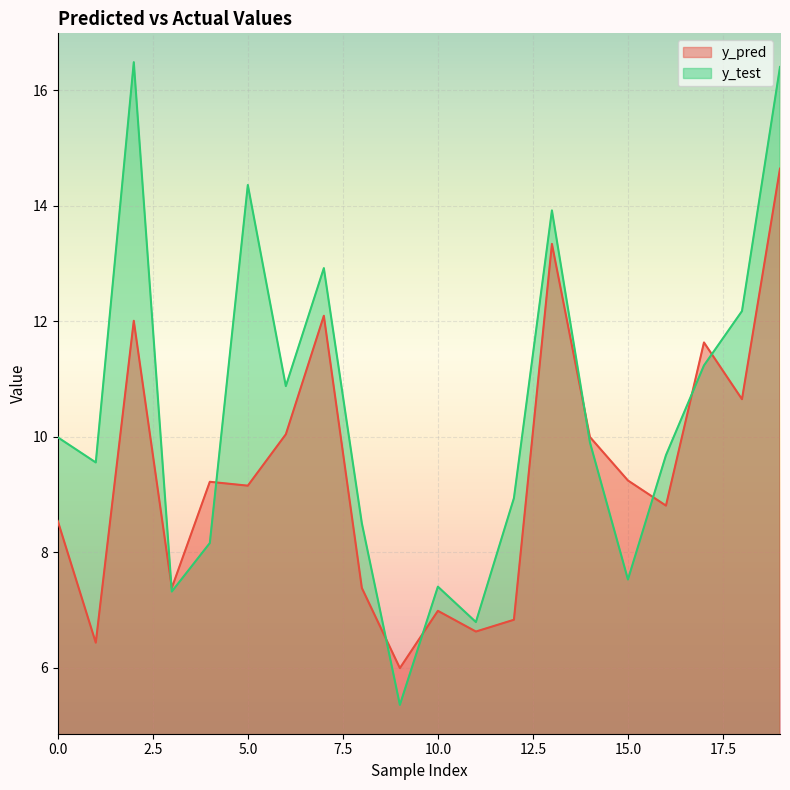

Where is the first local maximum for y_test?

2